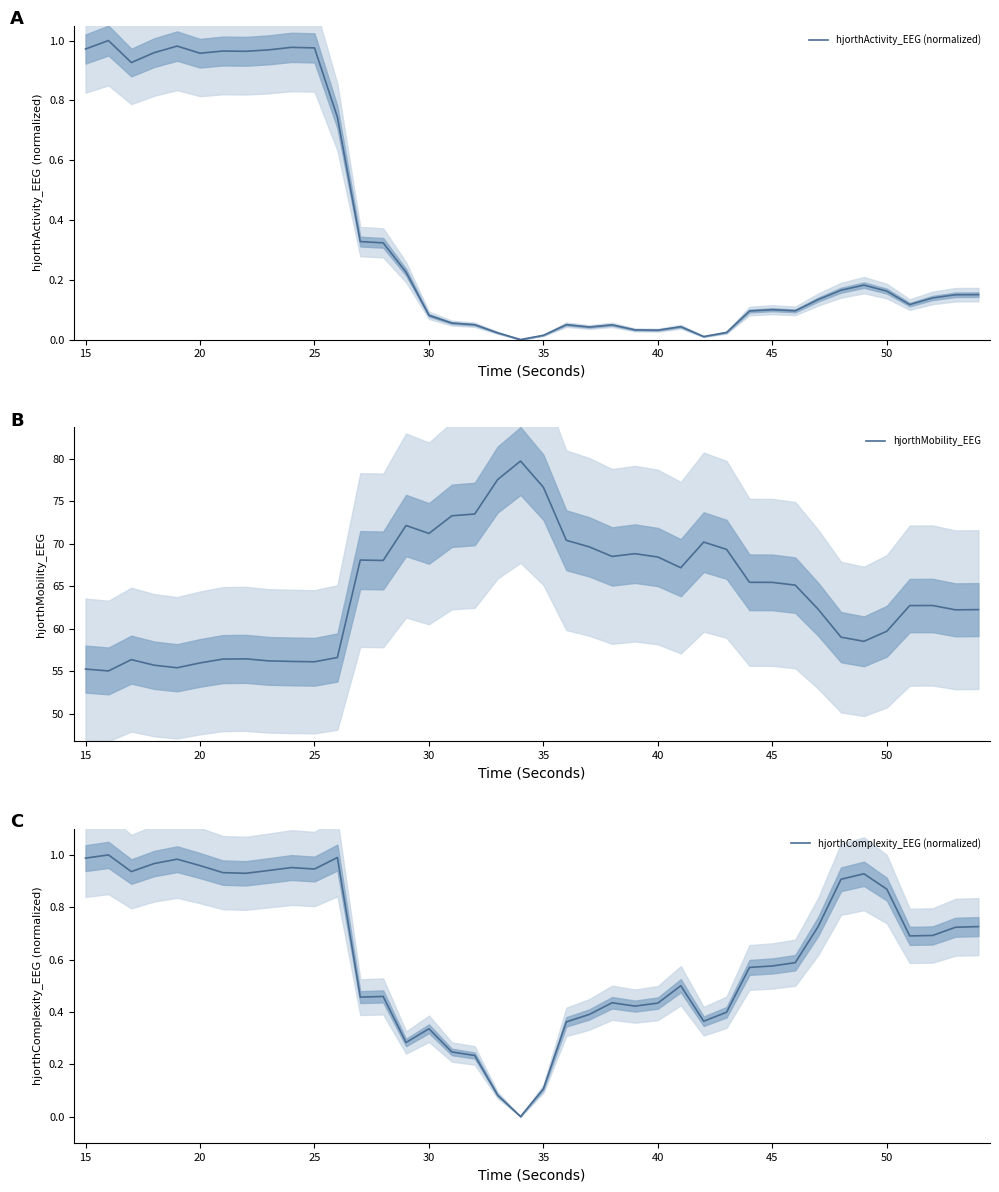

Is it true that hjorthMobility_EEG equals 68.4 at 40?

True